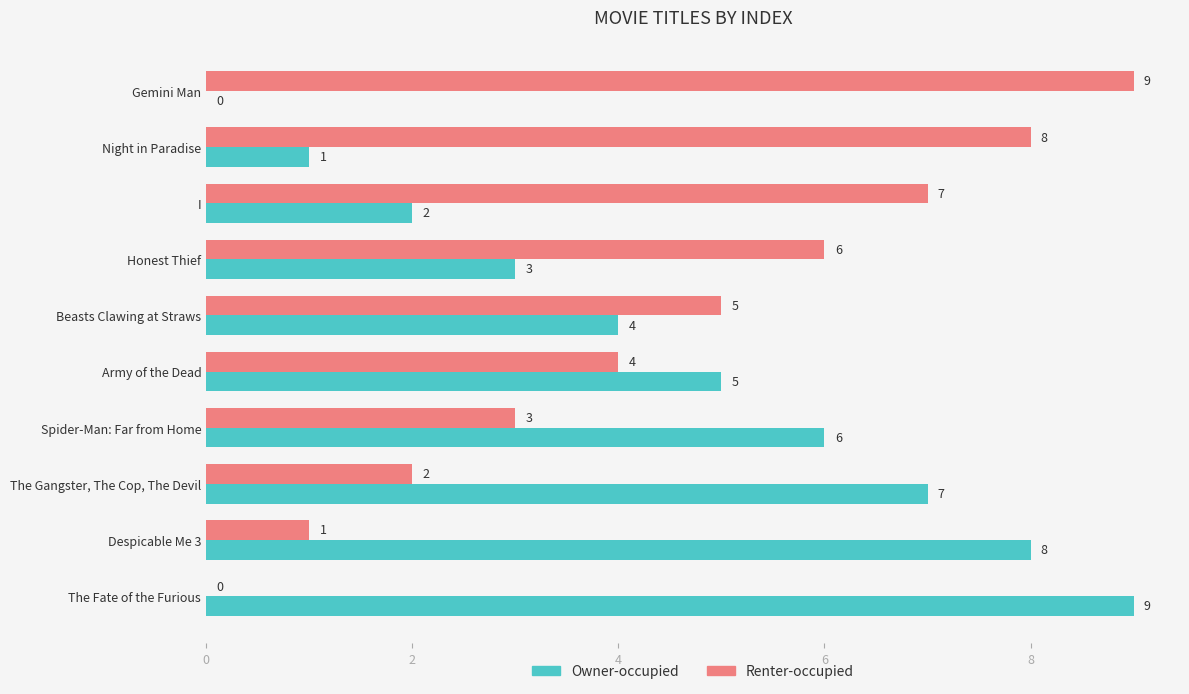

What is the total value across all series at Despicable Me 3?

9